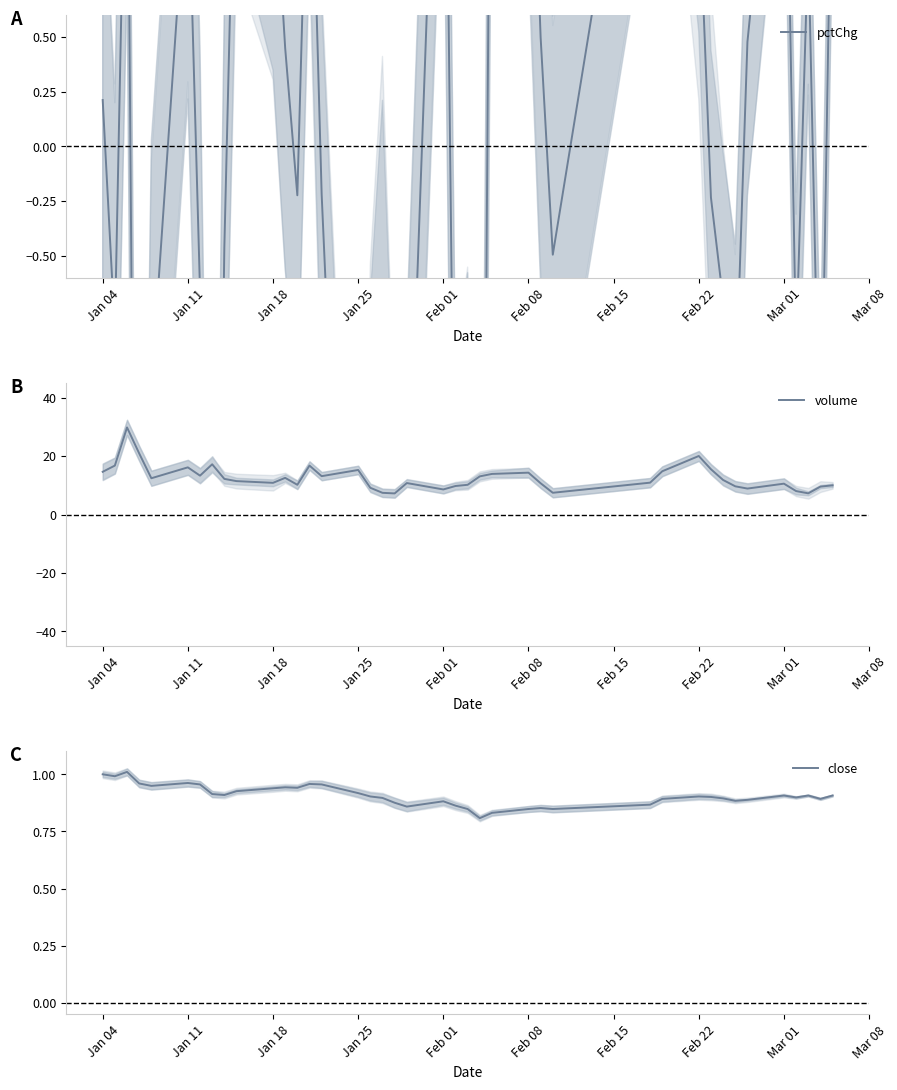

Count the number of data series in this chart.

3